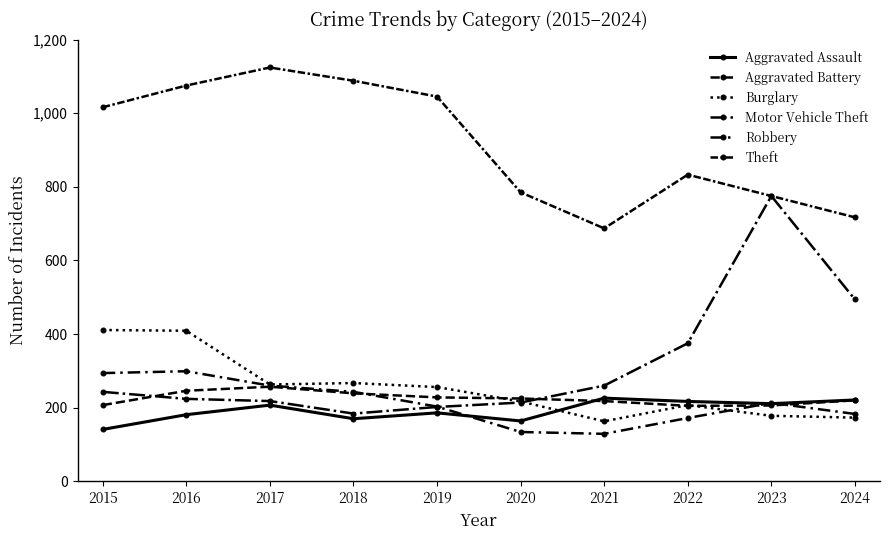

What is the difference between the Aggravated Battery values at 2019 and 2023?

22